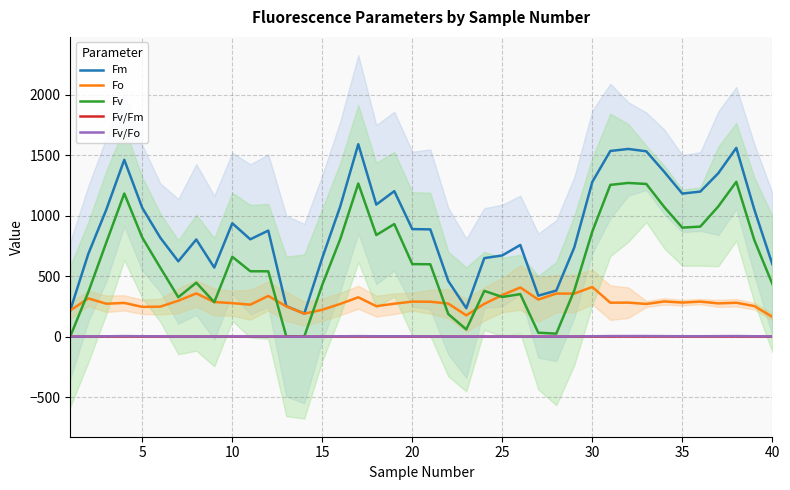

Which series has the widest spread of values?

Fm